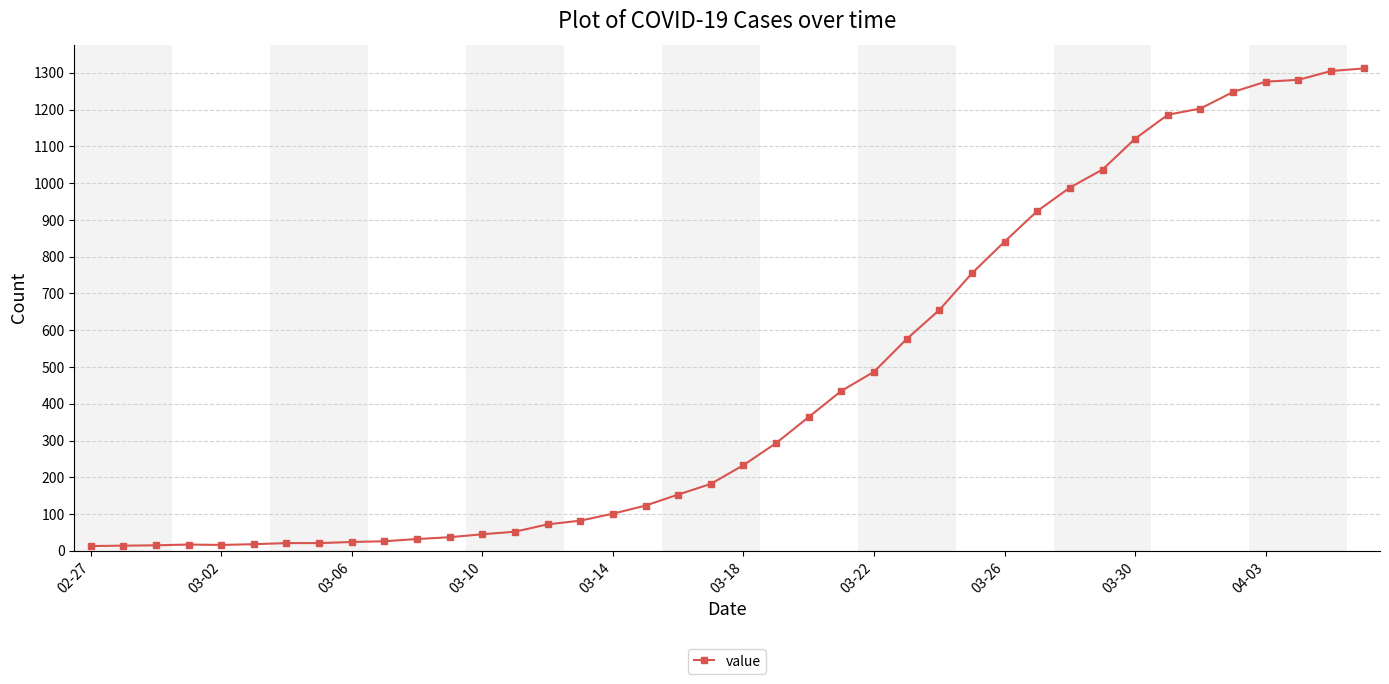

How many distinct data groups are displayed?

1